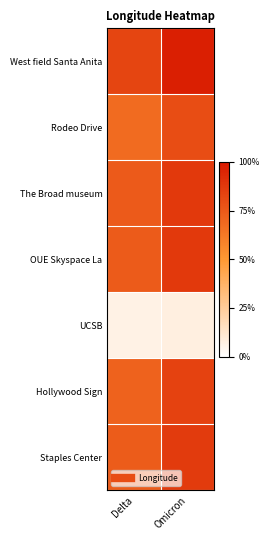

At how many categories does at least one series exceed 0?

2